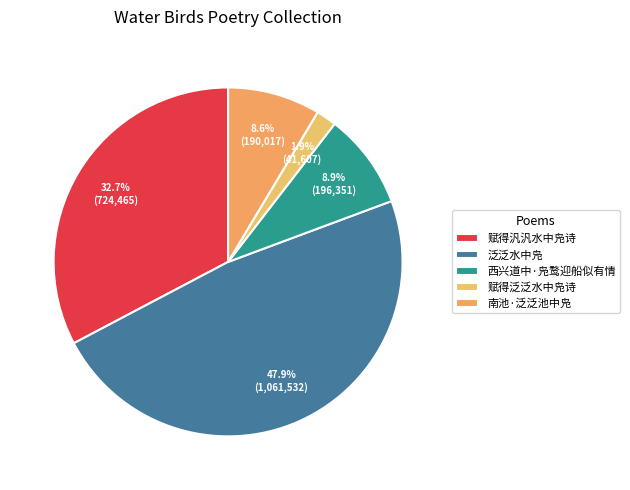

Rank the categories by value from lowest to highest.

赋得泛泛水中凫诗, 南池·泛泛池中凫, 西兴道中·凫鹜迎船似有情, 赋得汎汎水中凫诗, 泛泛水中凫